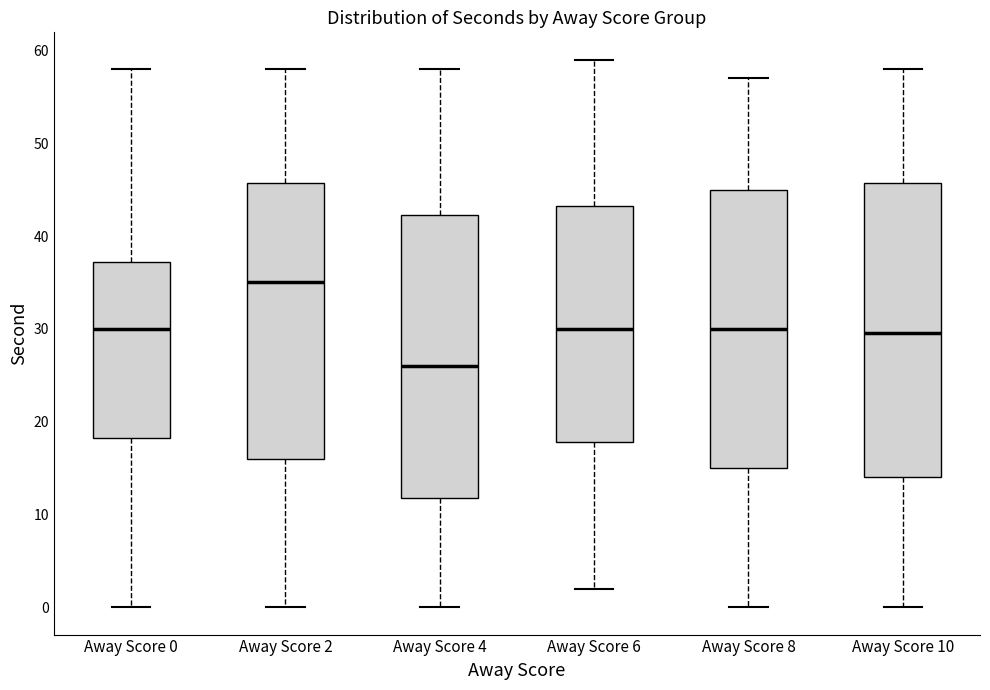

Where does the upper whisker of the box for Away Score 0 end on the y-axis? The values are not printed on the chart, so give them approximately, as read against the axis.

58